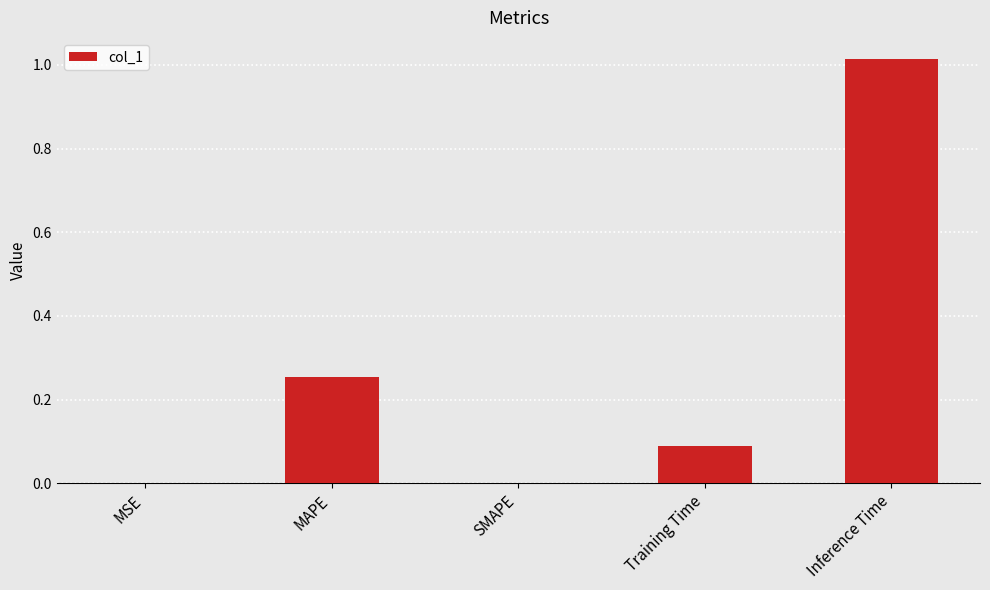

Are the bars horizontal?

No